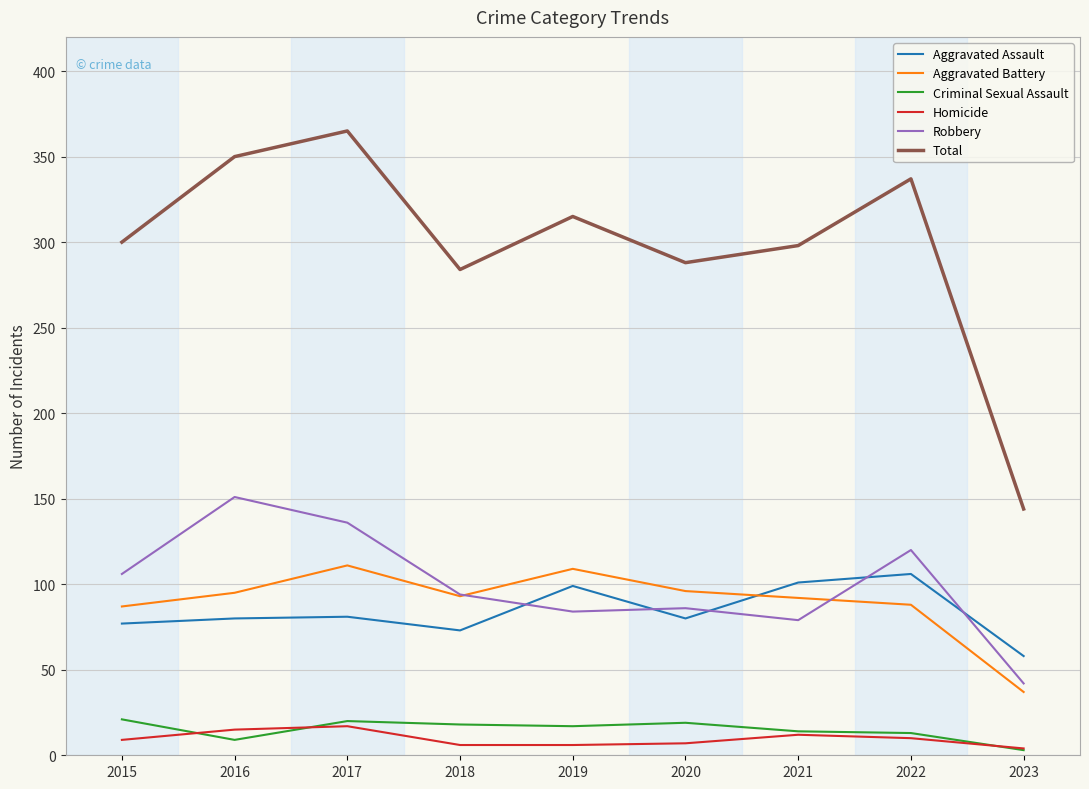

At which category is the sum across all series the highest?

2017